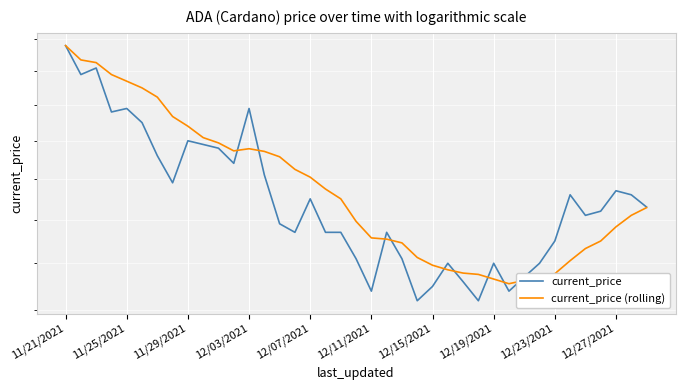

What is the spread (max minus min) of values at 15?

0.2